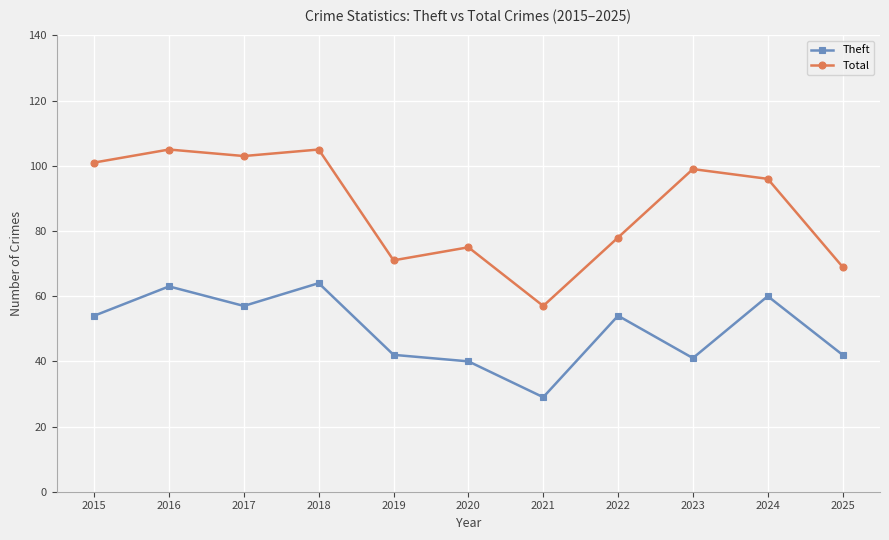

Which label corresponds to the smallest value in the chart?

2021